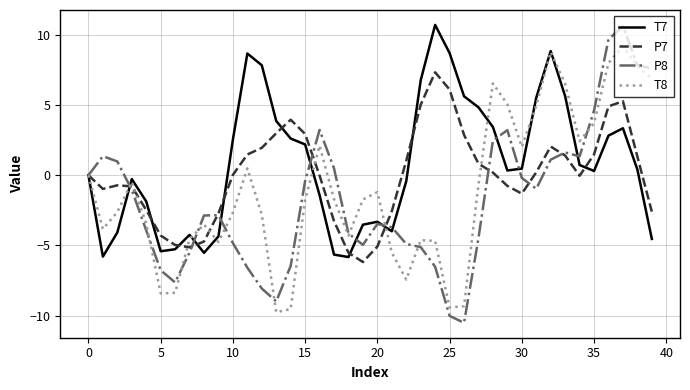

What is the smallest value displayed?

-10.5